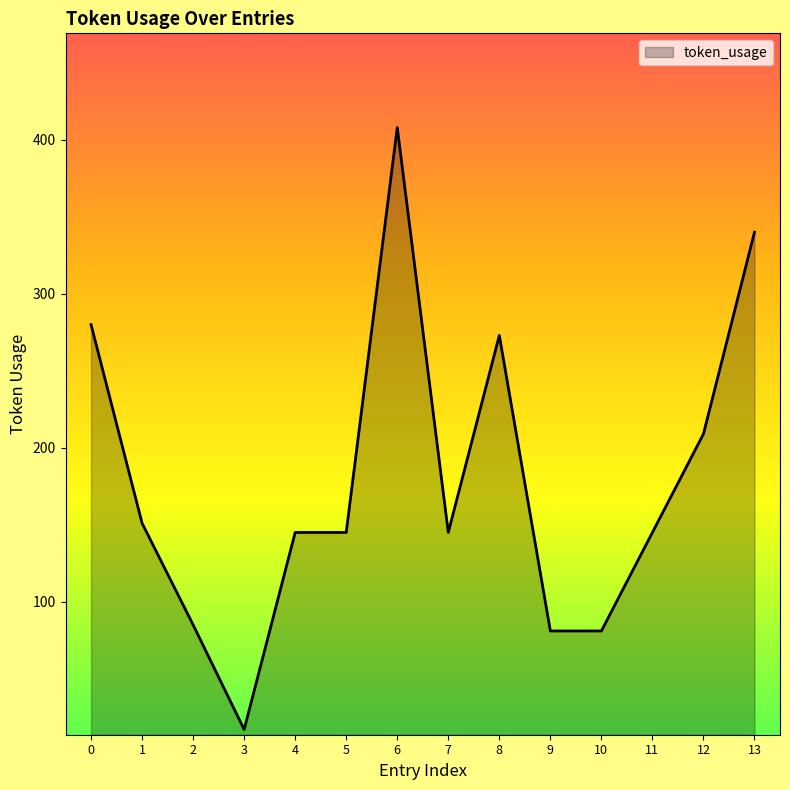

How many lines are shown in the chart?

1